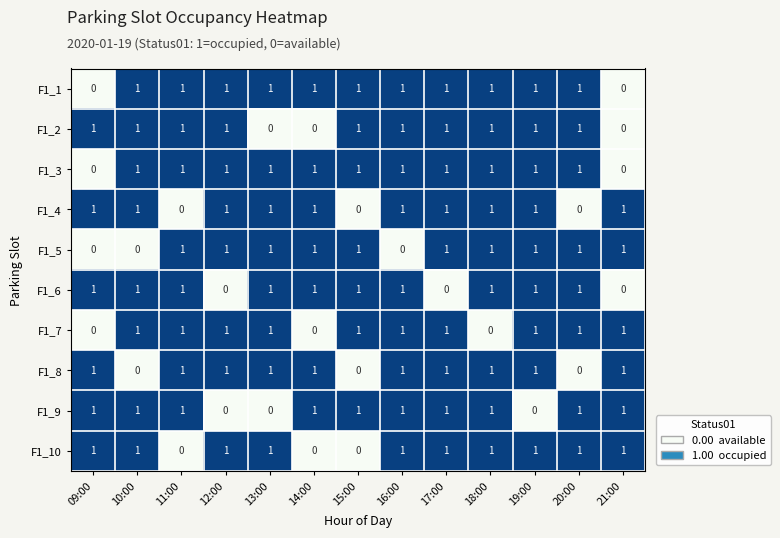

At how many categories does at least one series exceed 0?

13